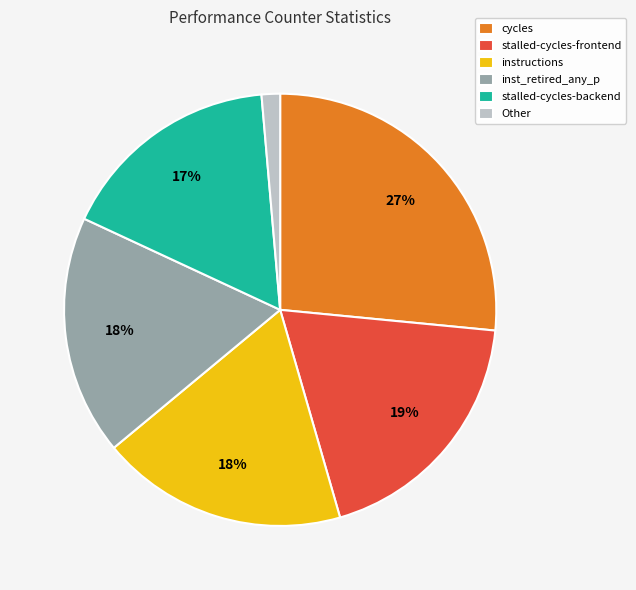

The instructions slice represents 18% of the pie. True or false?

True